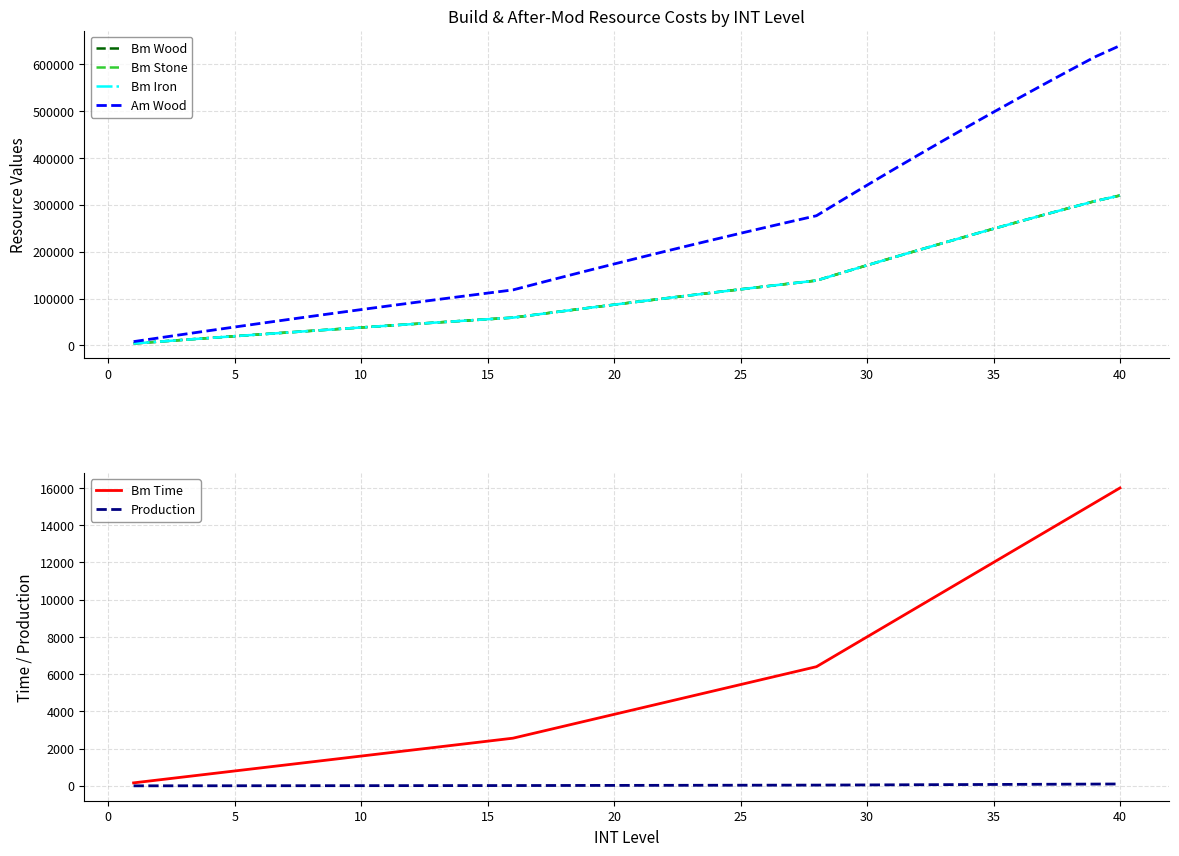

True or false: Bm Wood has a value of 379523 at 32.

False